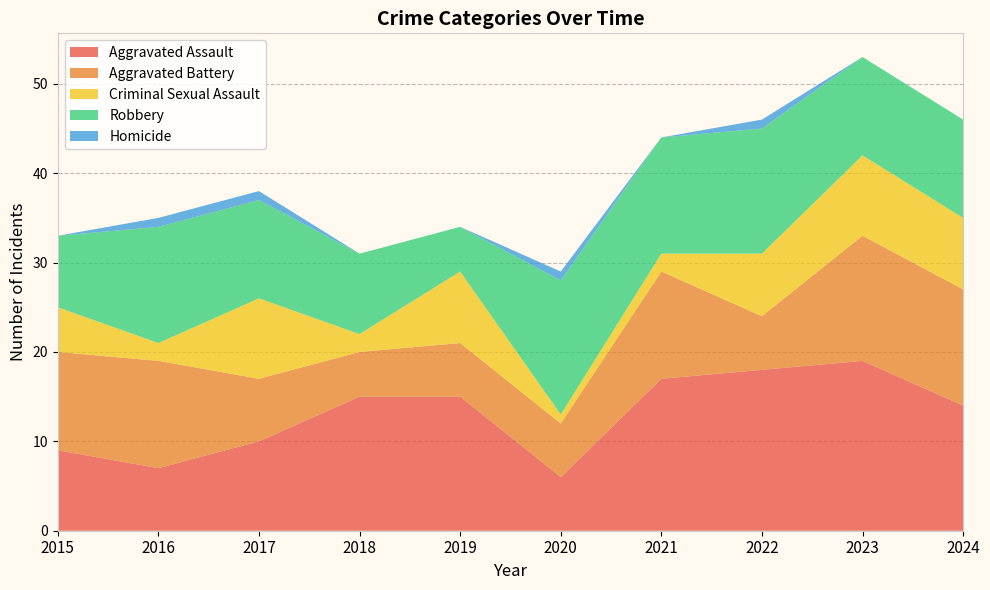

Reading left to right, list all the values displayed in this chart.

Aggravated Assault: 9	7	10	15	15	6	17	18	19	14
Aggravated Battery: 11	12	7	5	6	6	12	6	14	13
Criminal Sexual Assault: 5	2	9	2	8	1	2	7	9	8
Robbery: 8	13	11	9	5	15	13	14	11	11
Homicide: 0	1	1	0	0	1	0	1	0	0